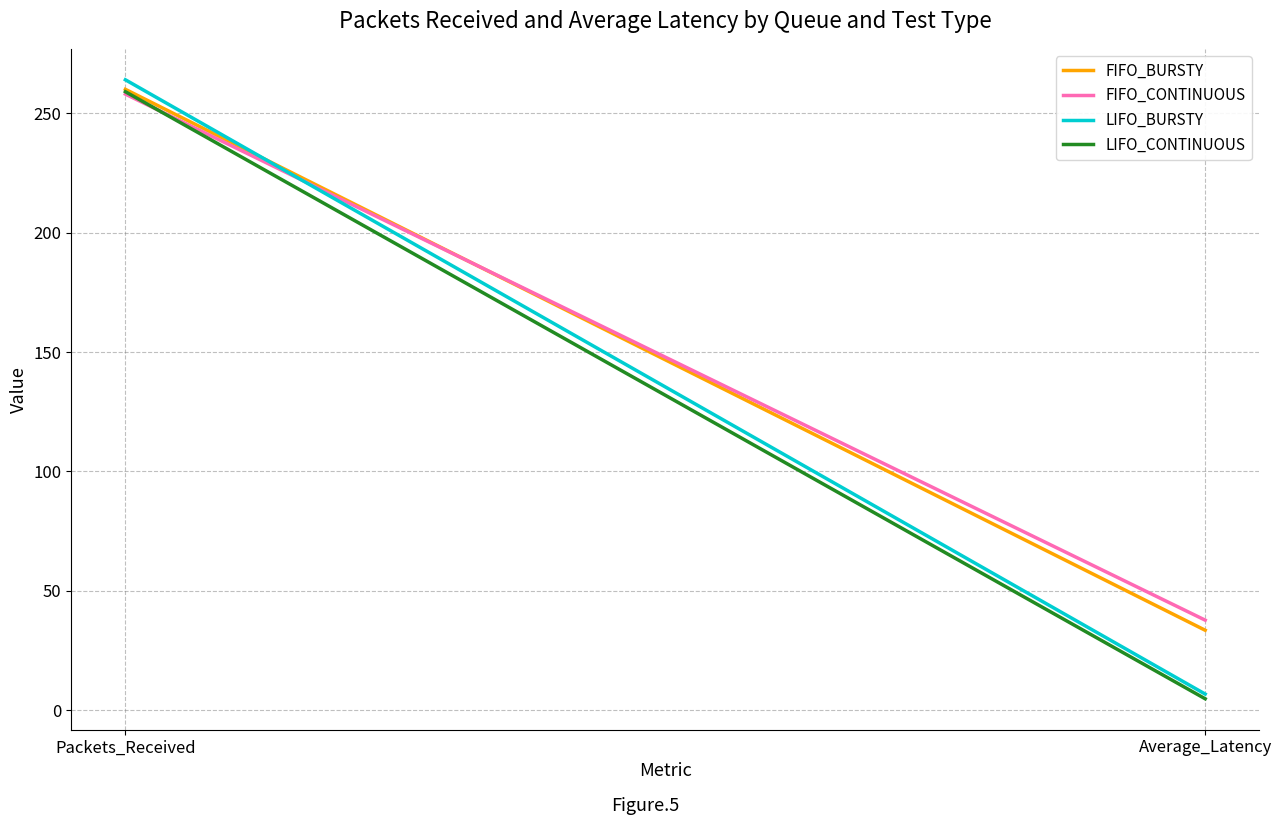

At which category is the sum across all series the highest?

Packets_Received